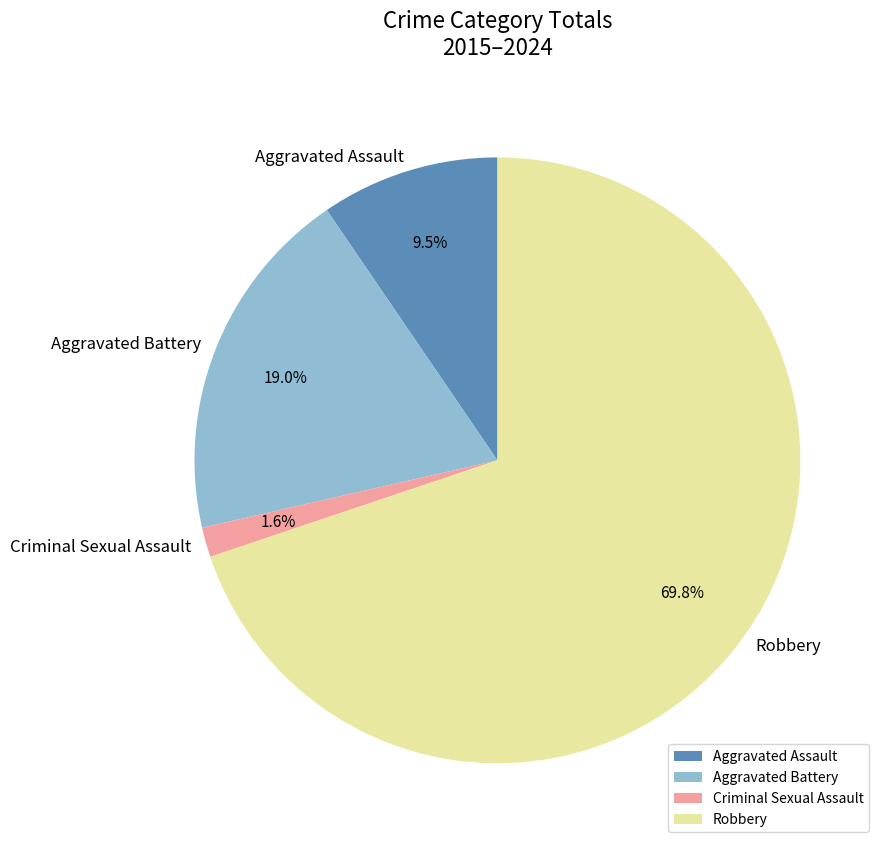

Which category has the smallest portion of the pie?

Criminal Sexual Assault